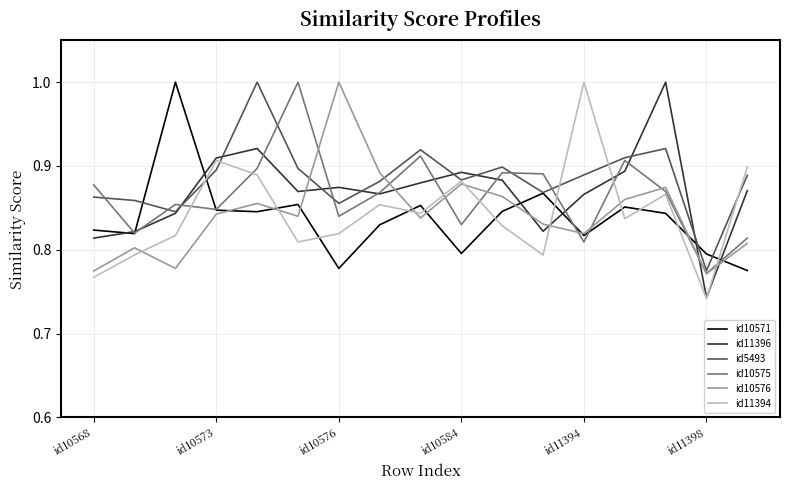

At which label is id11394 closest to 0?

id11398